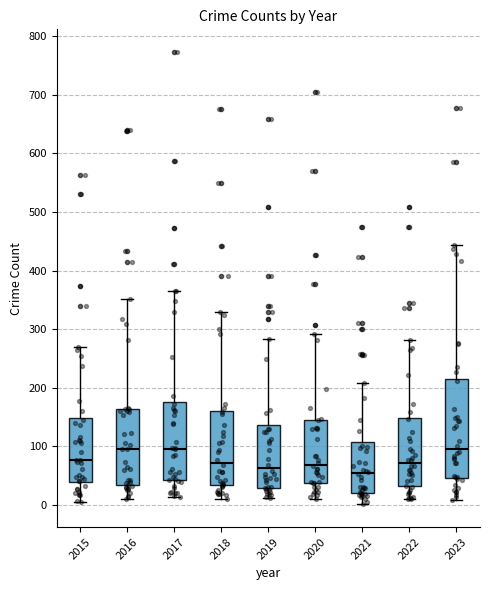

Where does the upper whisker of the box at x = 2015 end on the y-axis? The values are not printed on the chart, so give them approximately, as read against the axis.

270